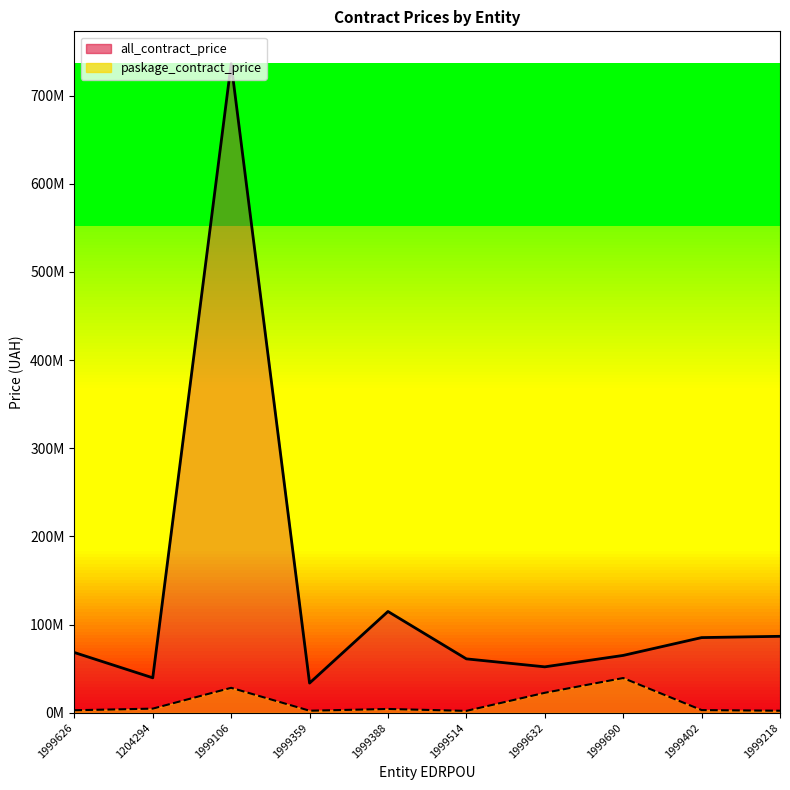

What is the difference between the maximum and minimum values in the paskage_contract_price series?

37254984.0